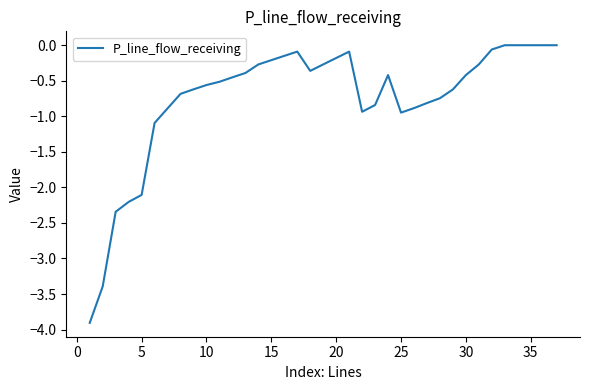

What is the smallest value displayed?

-3.9